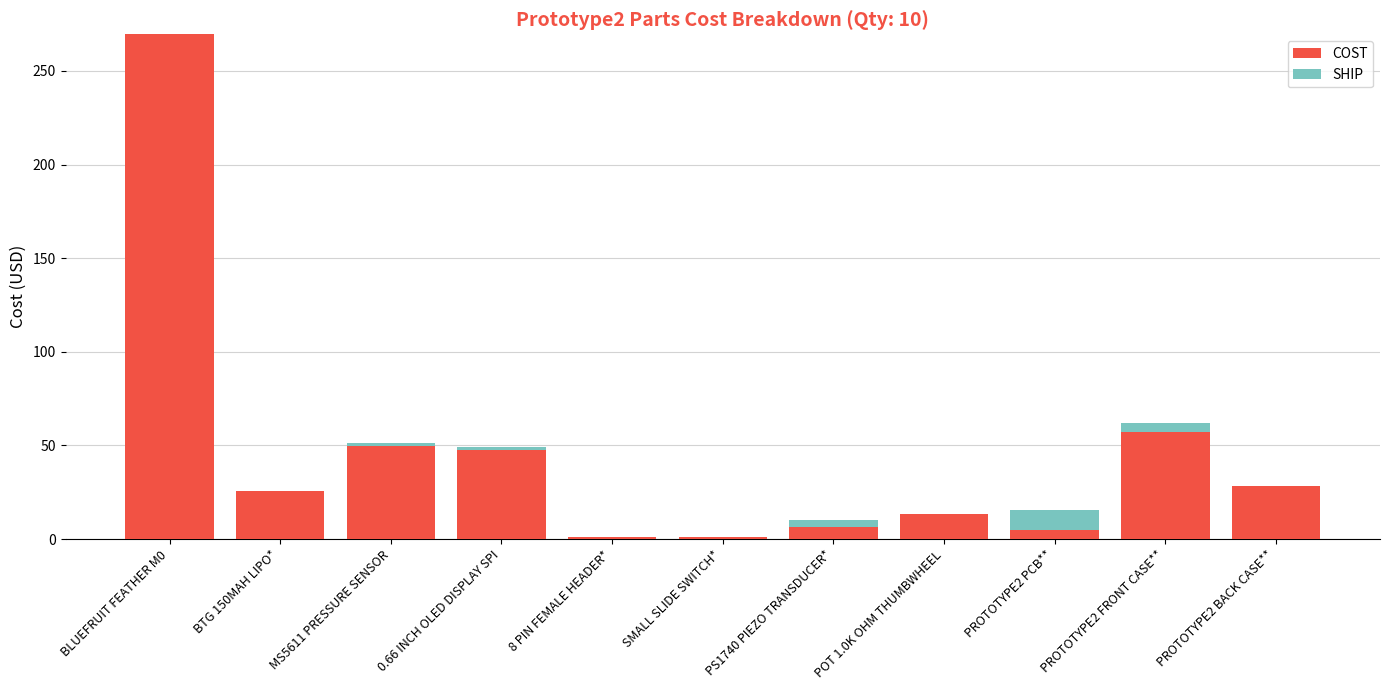

The value of COST at BLUEFRUIT FEATHER M0 is 149.5. True or false?

False